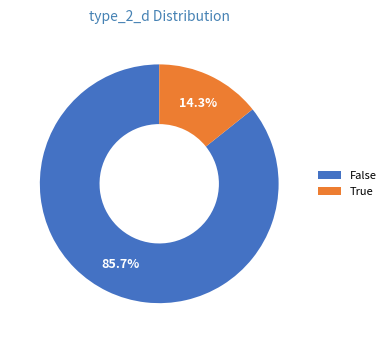

Is there any slice that represents more than half of the pie?

Yes